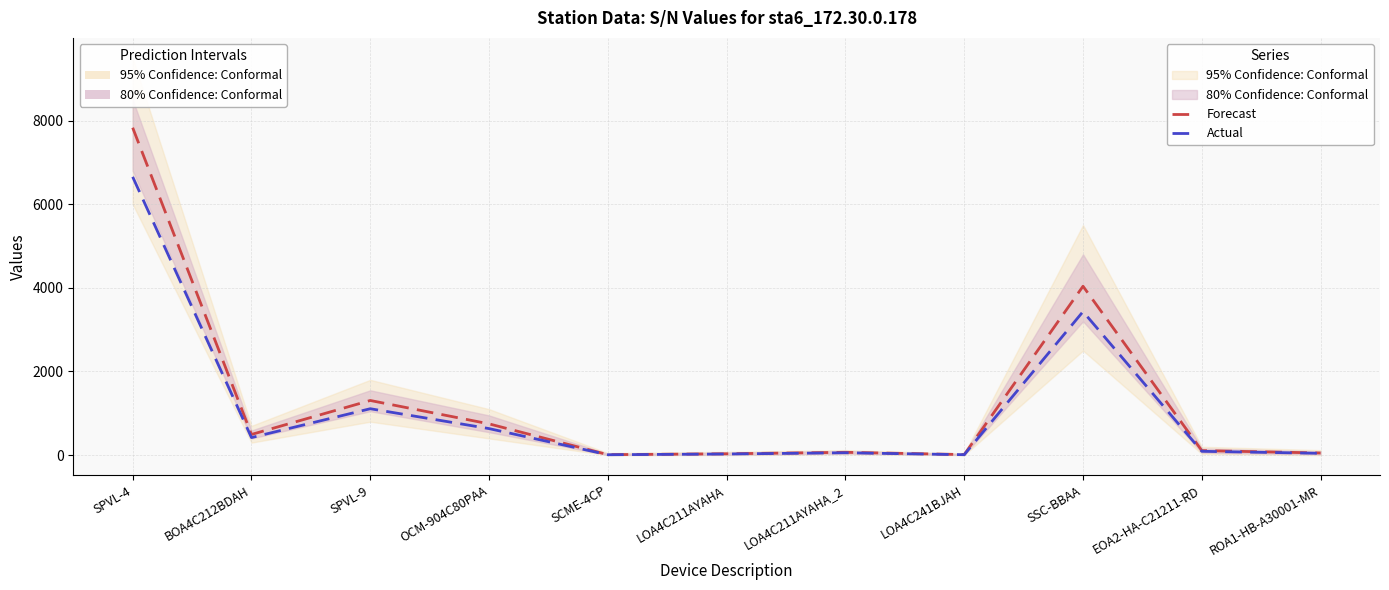

Which series changed the most between SPVL-9 and ROA1-HB-A30001-MR?

Forecast